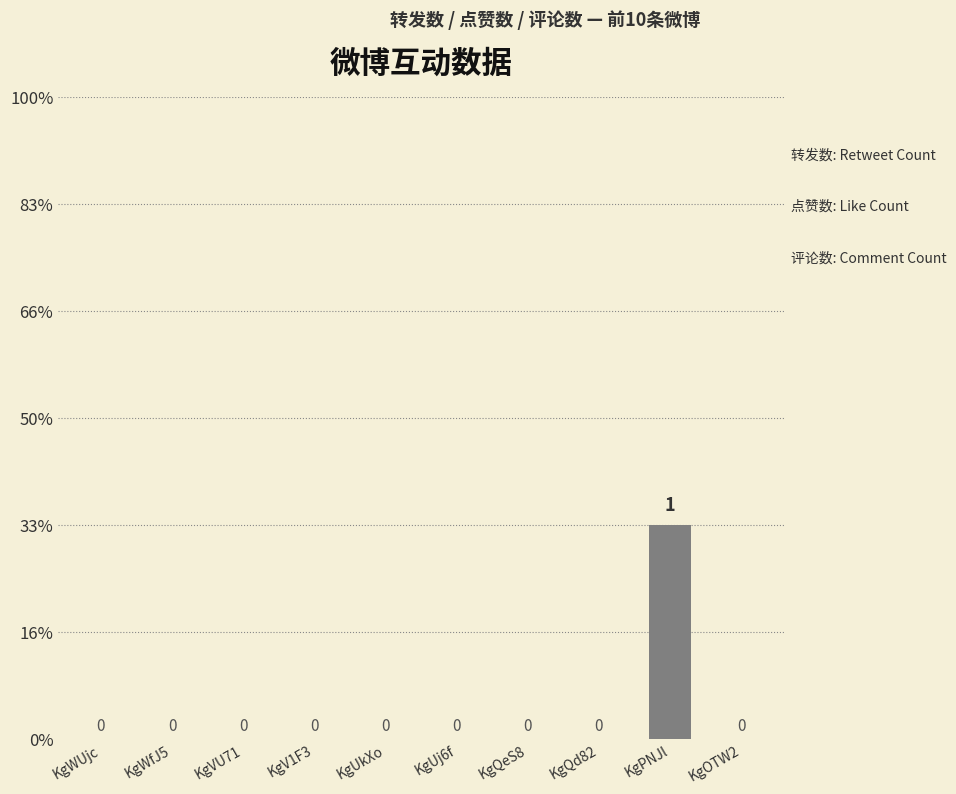

Between KgVU71 and KgV1F3, which is larger?

KgVU71